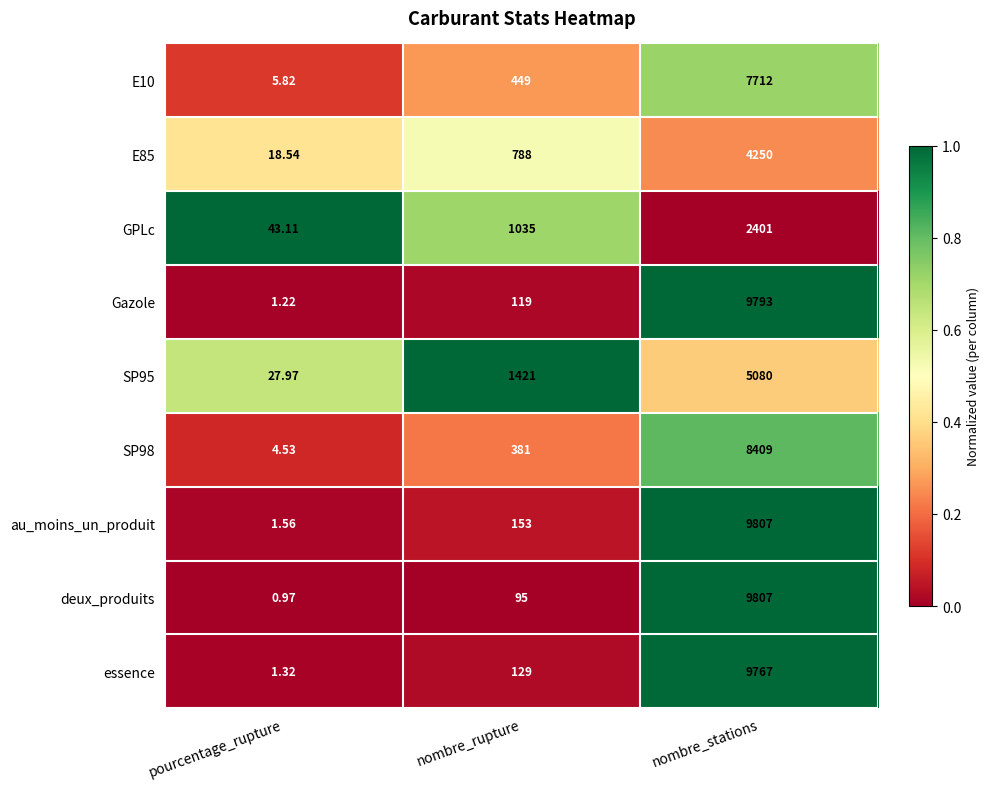

Is the value of Gazole at nombre_rupture greater than the value of GPLc at nombre_rupture?

No